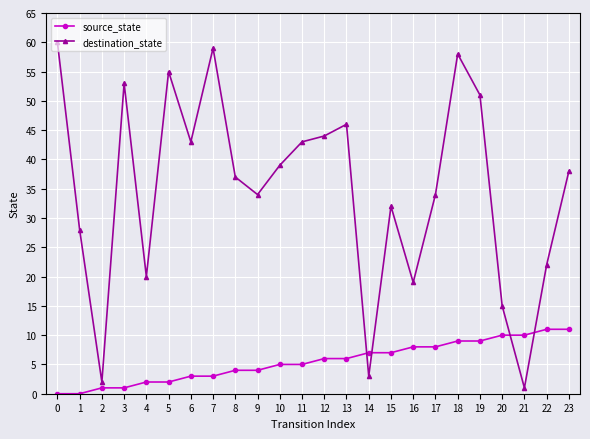

Which series has the largest total across all categories?

destination_state